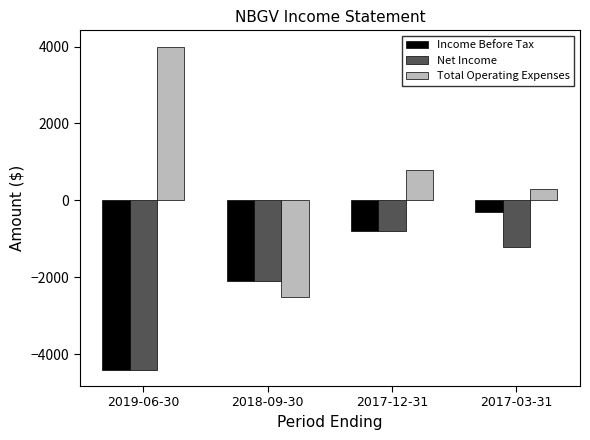

What is the greatest value displayed?

4000